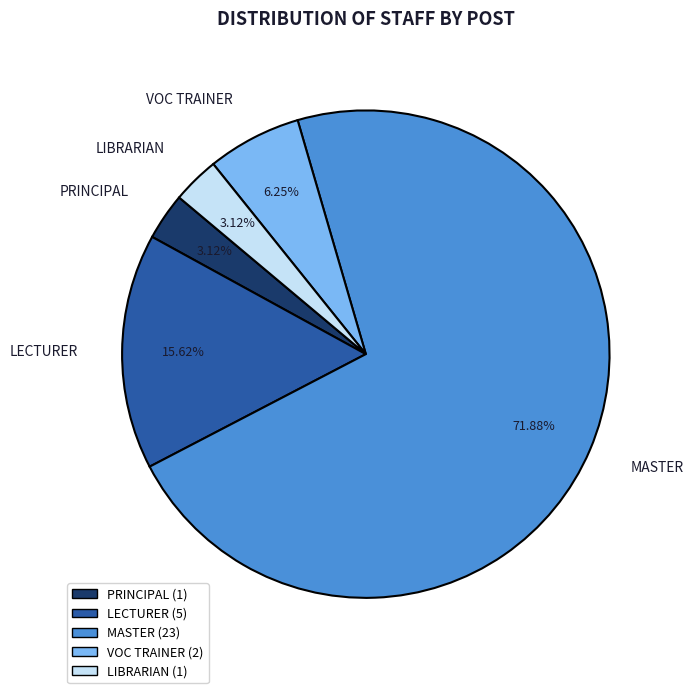

The LIBRARIAN slice represents 11% of the pie. True or false?

False